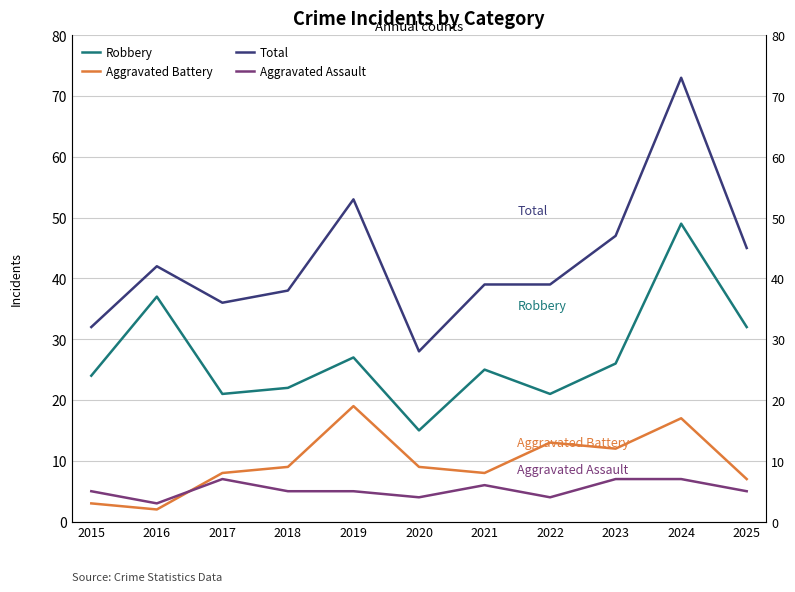

How many interior local peaks does the Total series have?

3